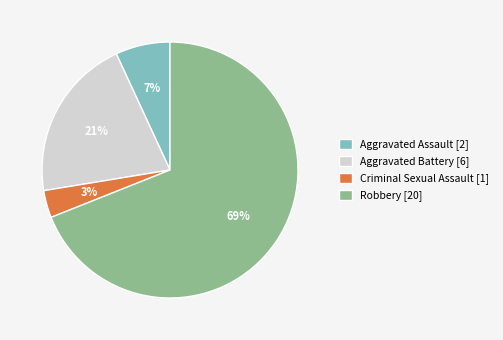

Between Criminal Sexual Assault and Aggravated Assault, which is larger?

Aggravated Assault